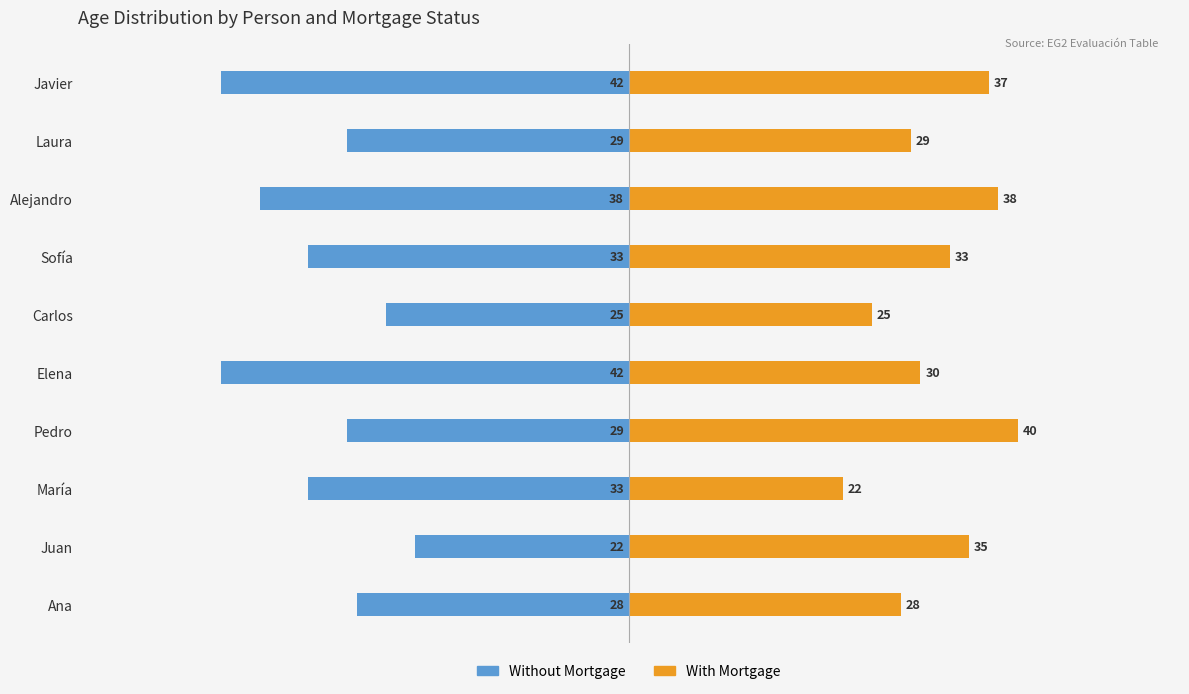

List the labels in order of Without Mortgage value, smallest first.

Elena, Javier, Alejandro, María, Sofía, Pedro, Laura, Ana, Carlos, Juan